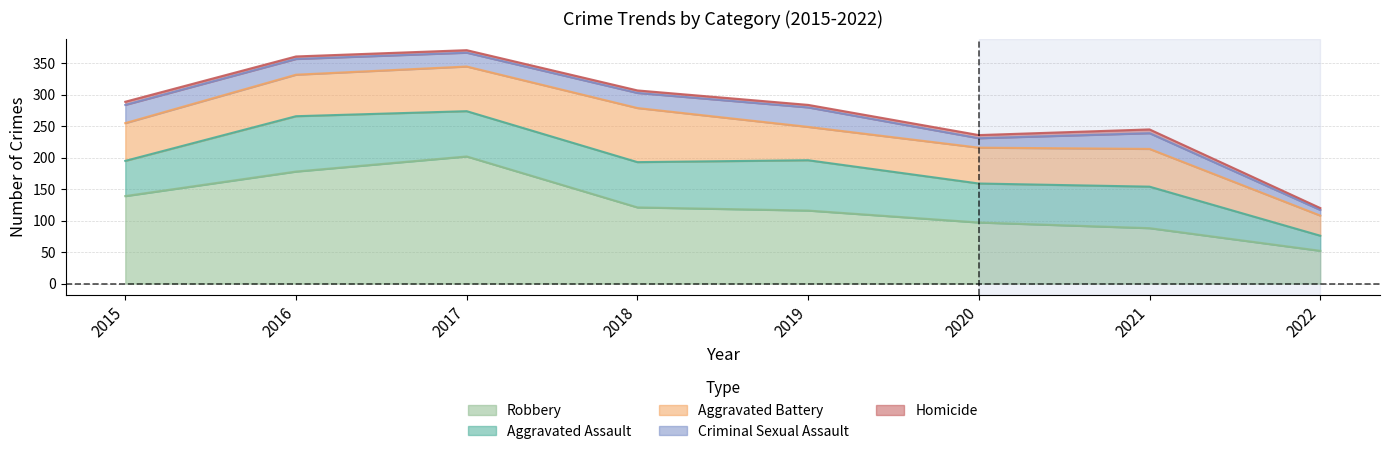

What is the value of the Aggravated Battery point at the 6th from the left?

57